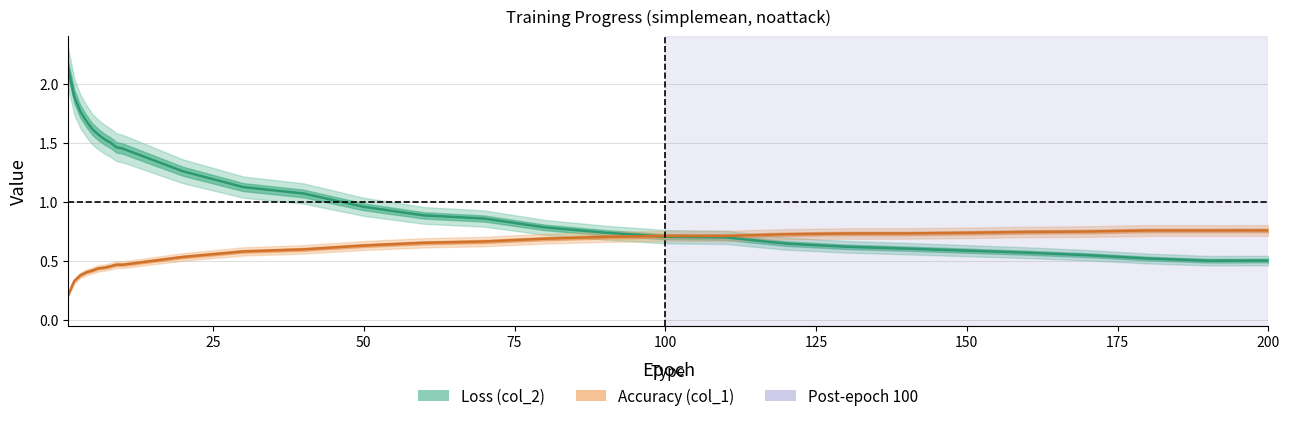

Count the Accuracy (col_1) values in the range 0 to 1.

29